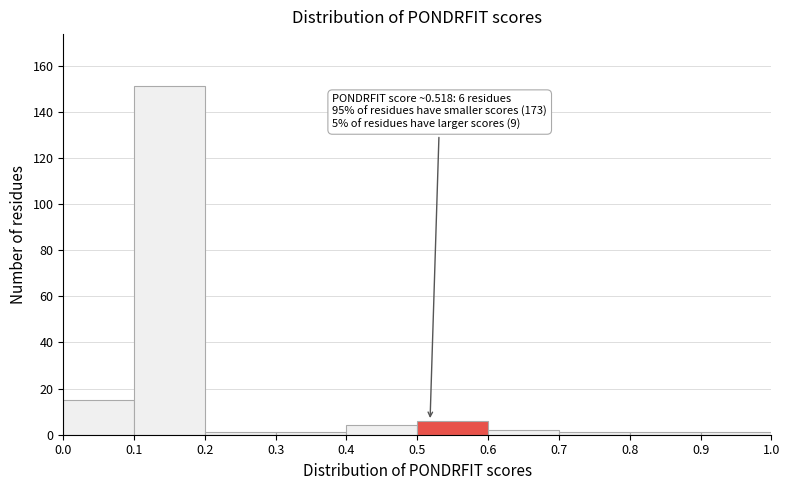

Over which range of the x-axis is the bar tallest?

0.1 to 0.2